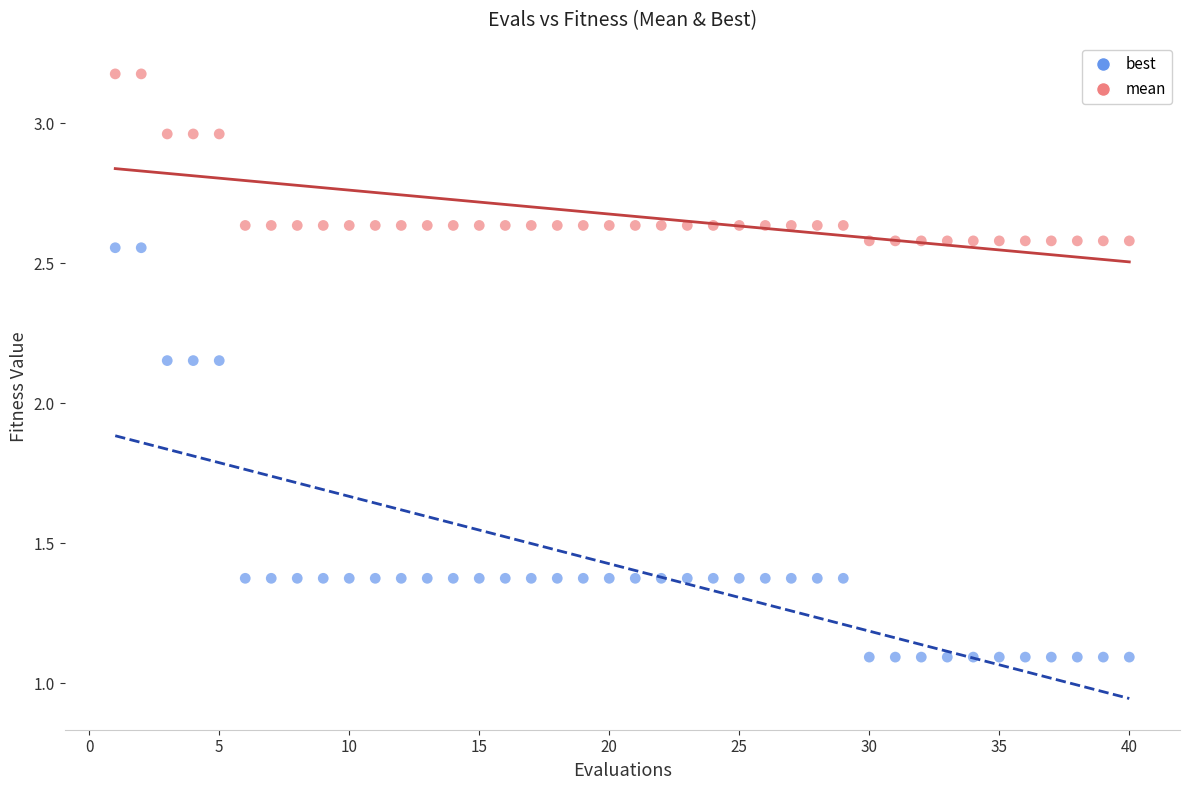

Which series reaches the minimum Y coordinate?

best